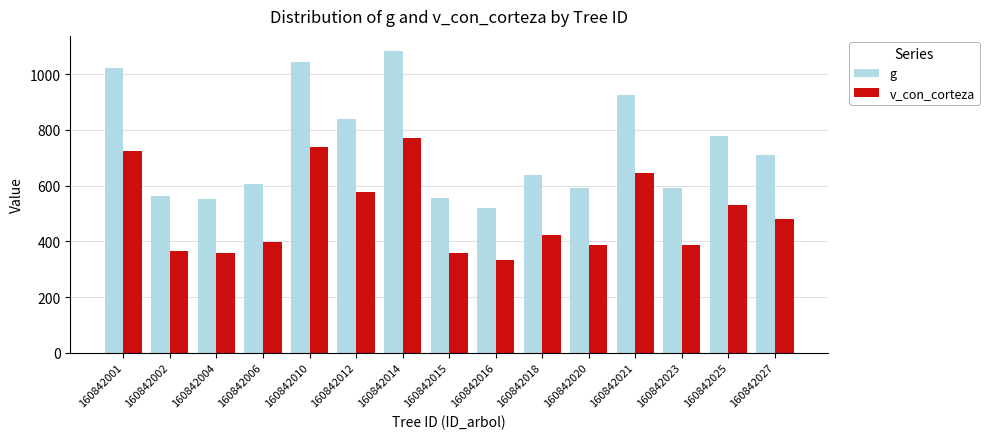

What is the average value of the g series?

735.0